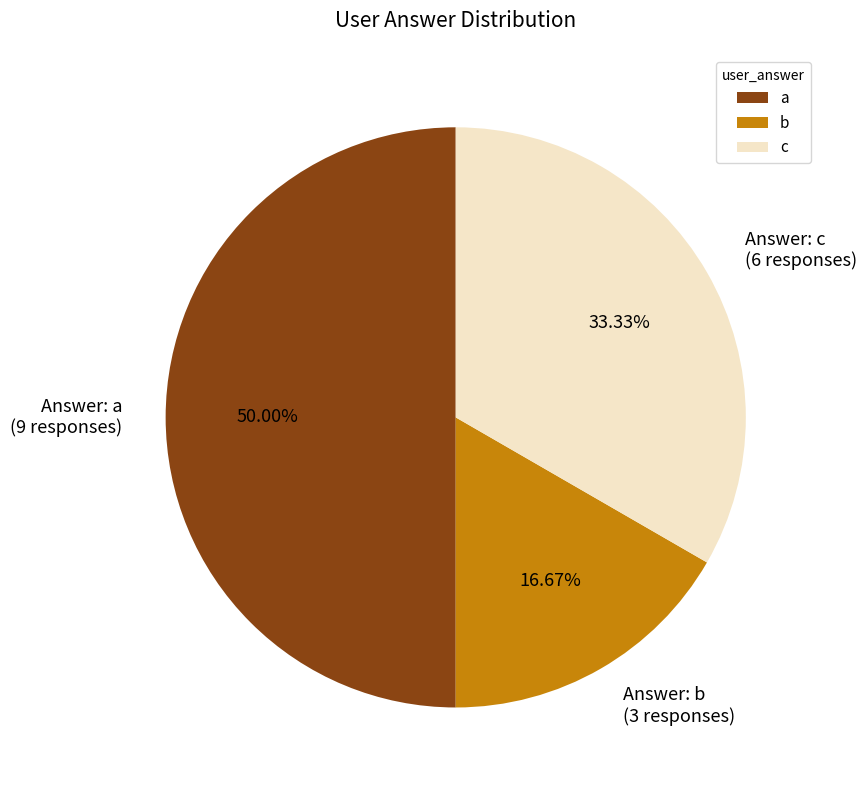

Is the sum of b and a greater than half?

Yes